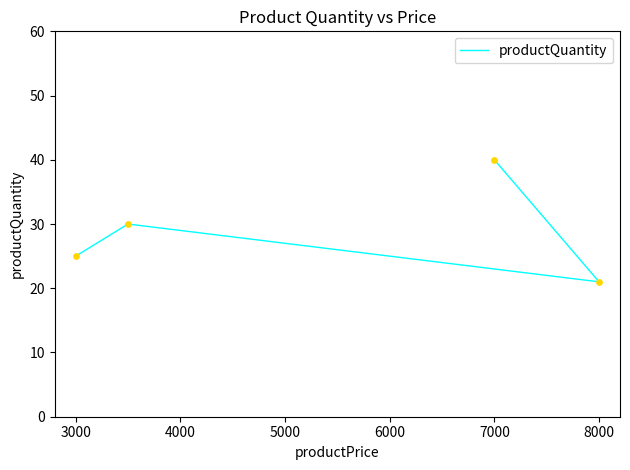

What is the change in value from 3000 to 4000?

+9